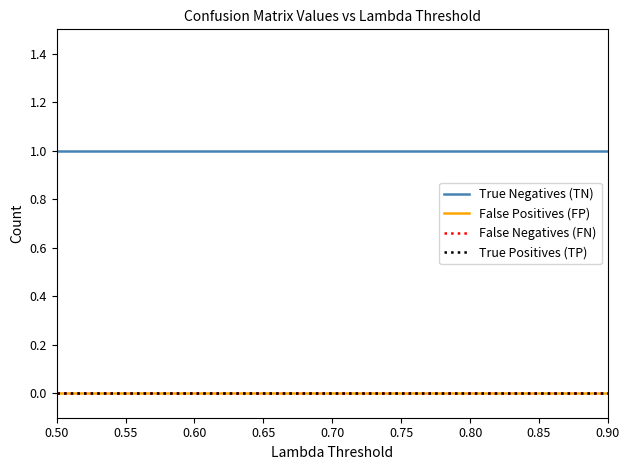

Count the number of data series in this chart.

4